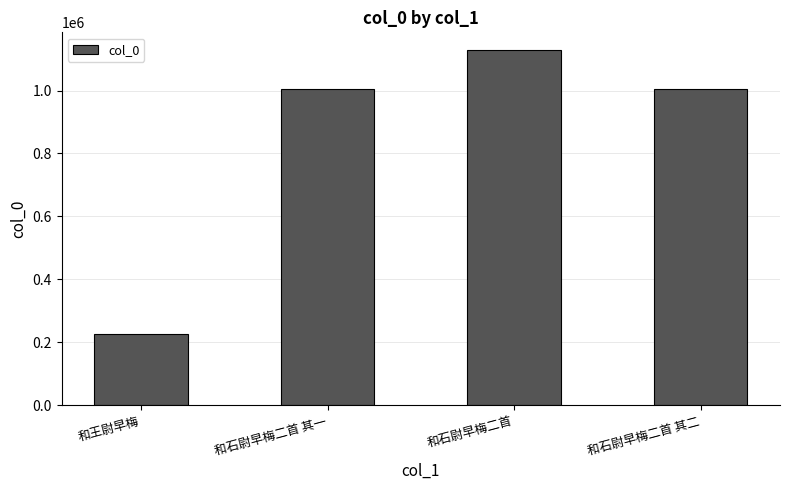

What is the approximate value at 和石尉早梅二首 其一?

1005048